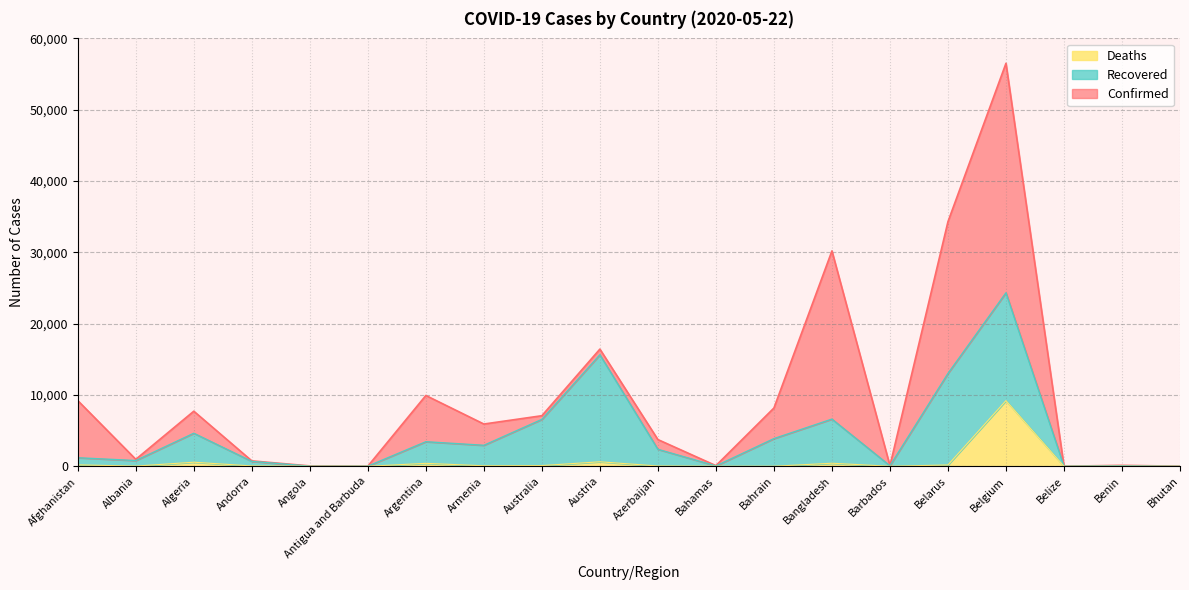

True or false: Confirmed and Deaths cross at least once.

False